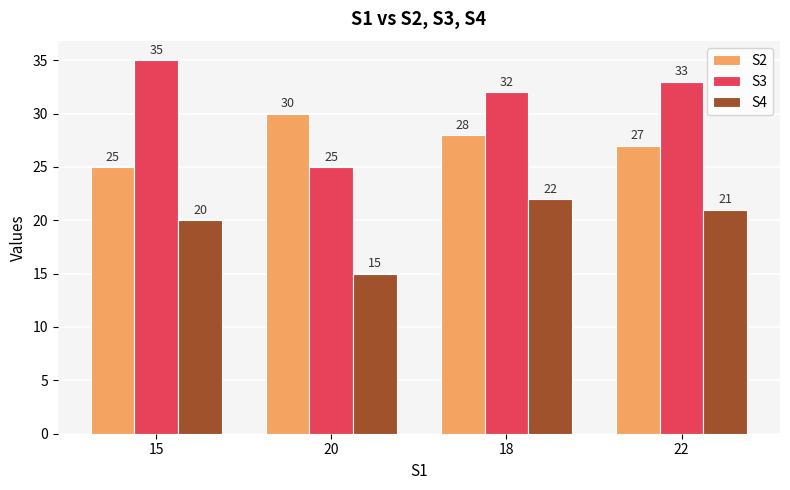

What is the difference between the highest and lowest values at 22?

12